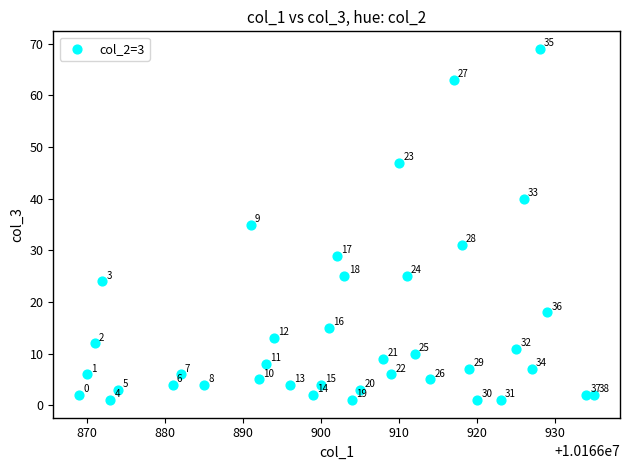

What is the range of Y values (max minus min)?

68